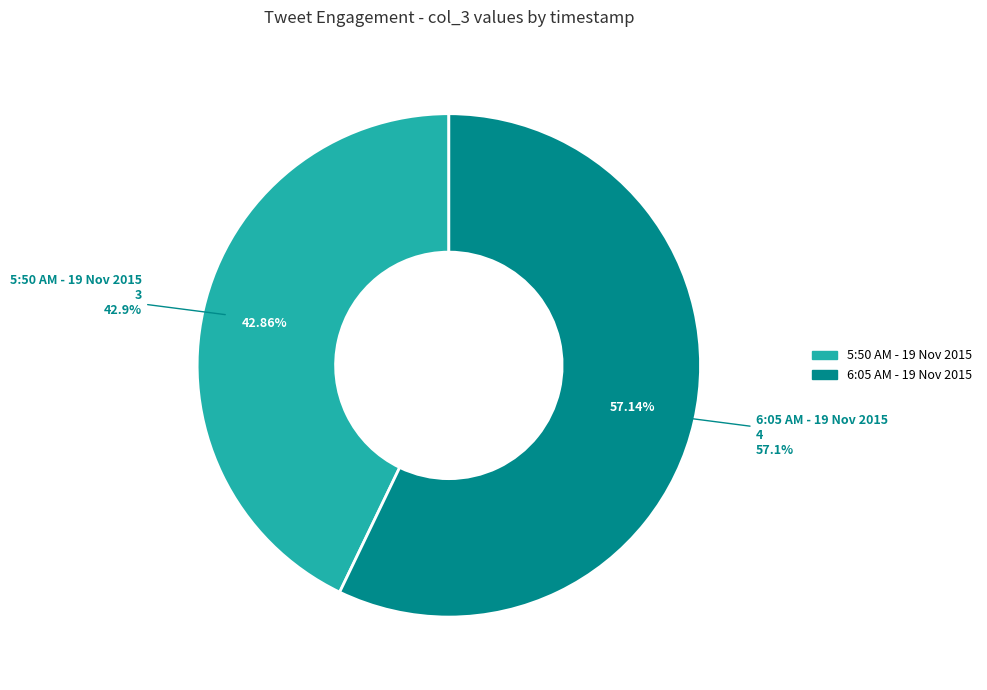

Which slice is the largest?

6:05 AM - 19 Nov 2015